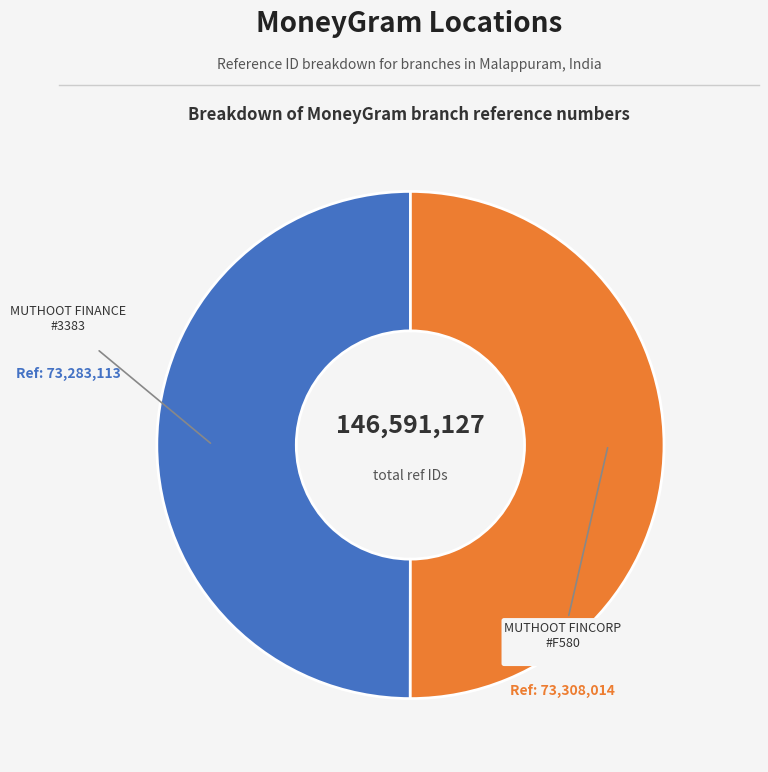

How many segments does this pie chart have?

2